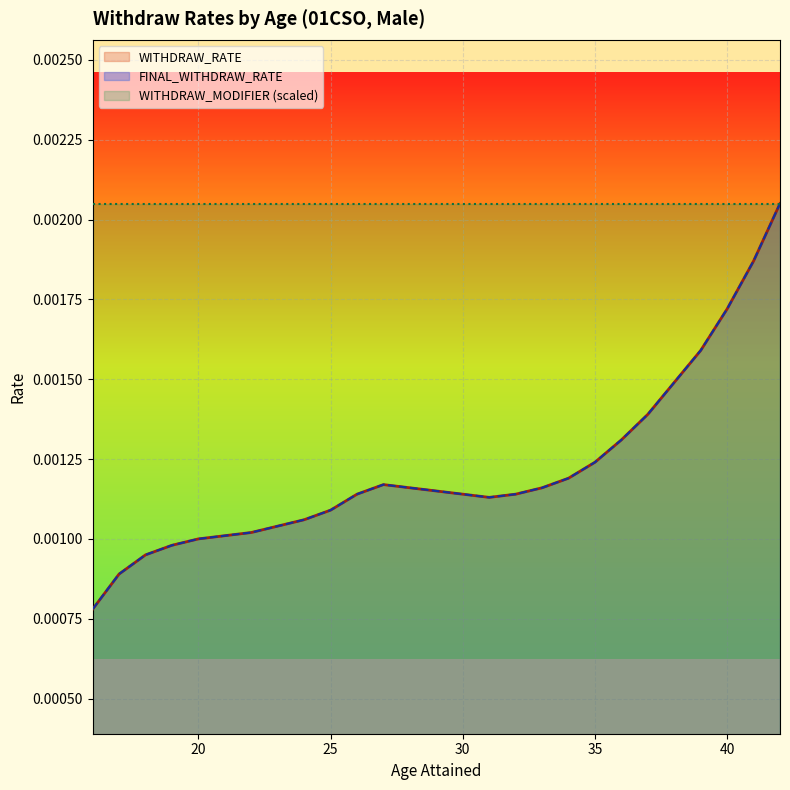

True or false: FINAL_WITHDRAW_RATE and WITHDRAW_RATE intersect in this chart.

False